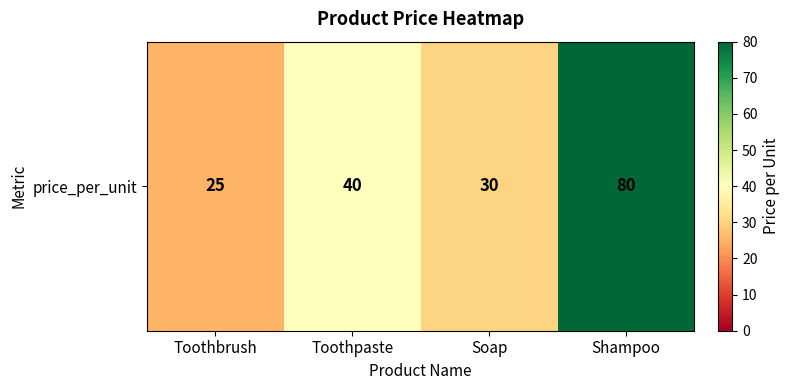

What is the average value?

44